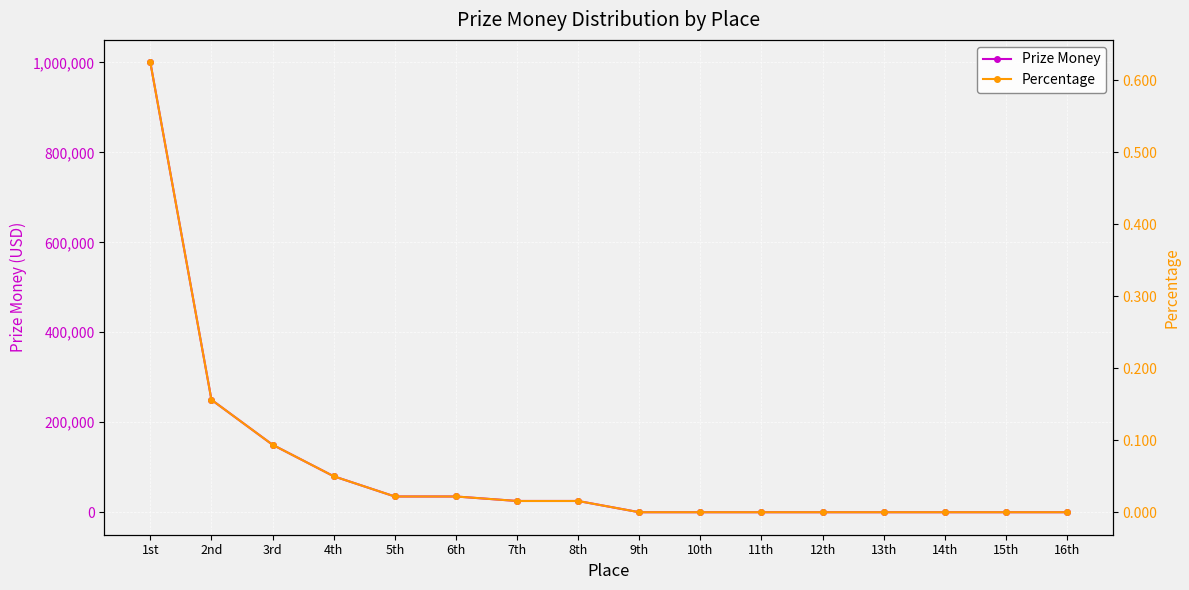

Reading right to left, what are all the values shown in this chart?

Prize Money: 16th=0.0	15th=0.0	14th=0.0	13th=0.0	12th=0.0	11th=0.0	10th=0.0	9th=0.0	8th=25000.0	7th=25000.0	6th=35000.0	5th=35000.0	4th=80000.0	3rd=150000.0	2nd=250000.0	1st=1000000.0
Percentage: 16th=0.0	15th=0.0	14th=0.0	13th=0.0	12th=0.0	11th=0.0	10th=0.0	9th=0.0	8th=0.0	7th=0.0	6th=0.0	5th=0.0	4th=0.1	3rd=0.1	2nd=0.2	1st=0.6